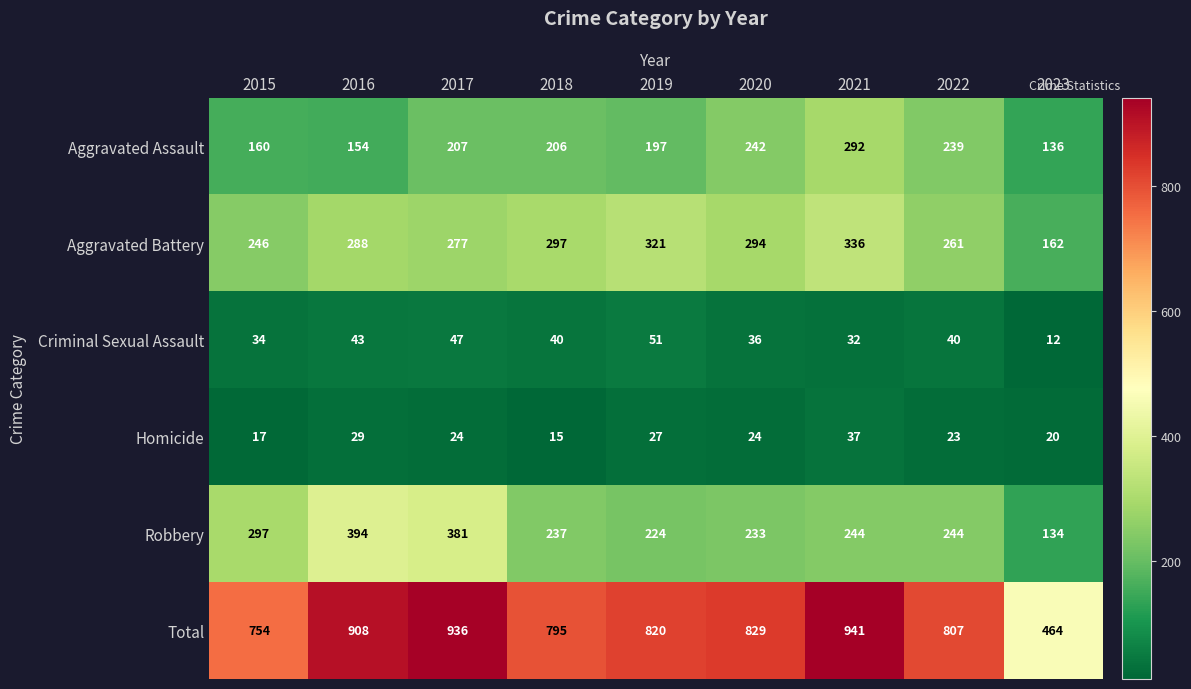

Where is Criminal Sexual Assault nearest to the value 31?

2021